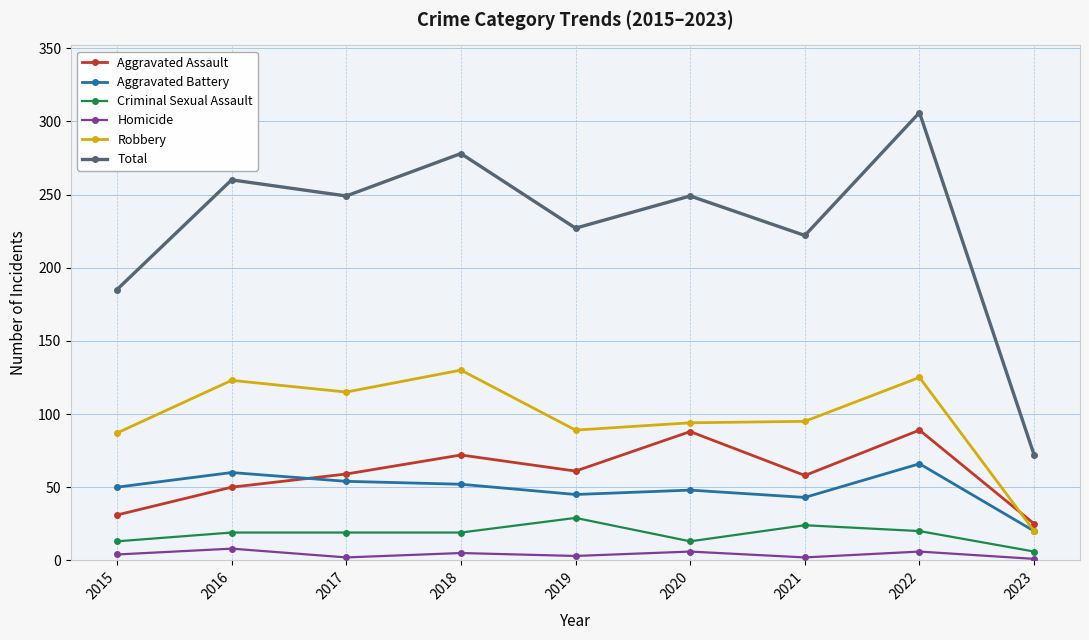

At 2021, list the series in order from smallest to largest.

Homicide, Criminal Sexual Assault, Aggravated Battery, Aggravated Assault, Robbery, Total